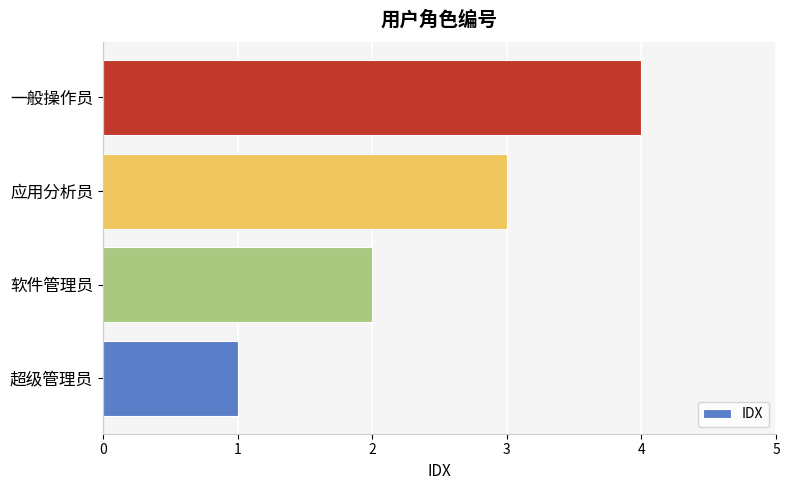

What is the sum of the values at 应用分析员 and 软件管理员?

5